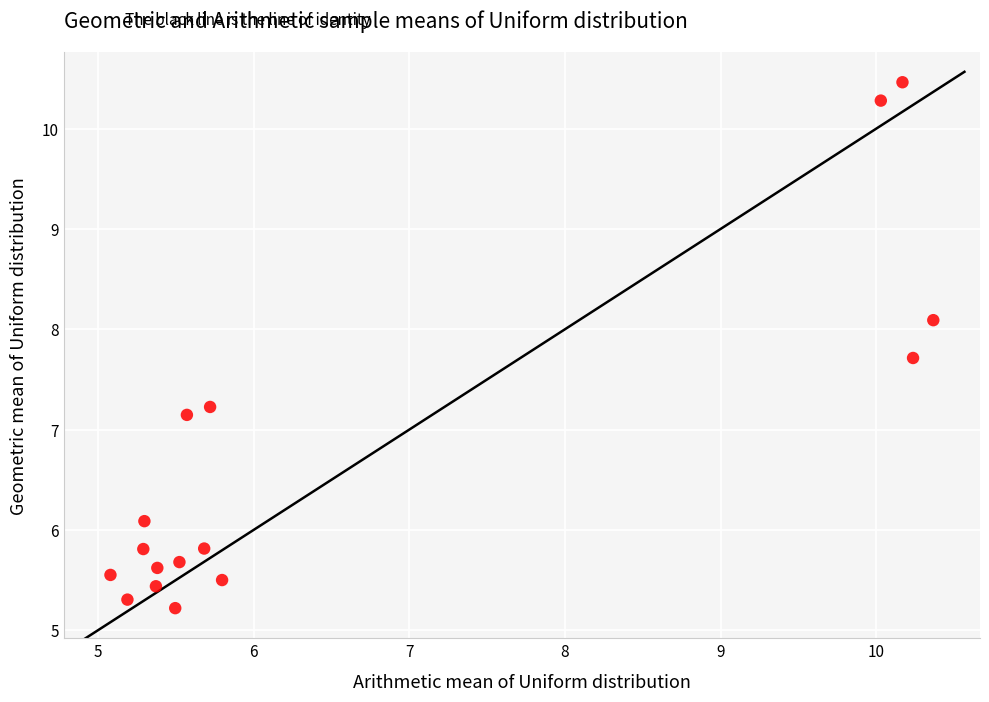

What is the range of Y values (max minus min)?

5.2